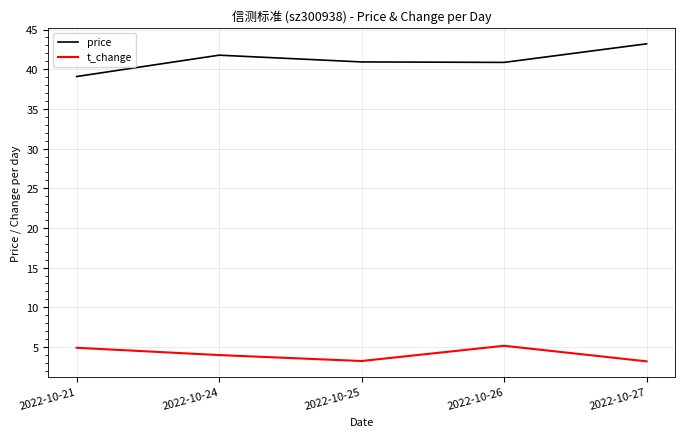

What is the spread (max minus min) of values at 2022-10-25?

37.7